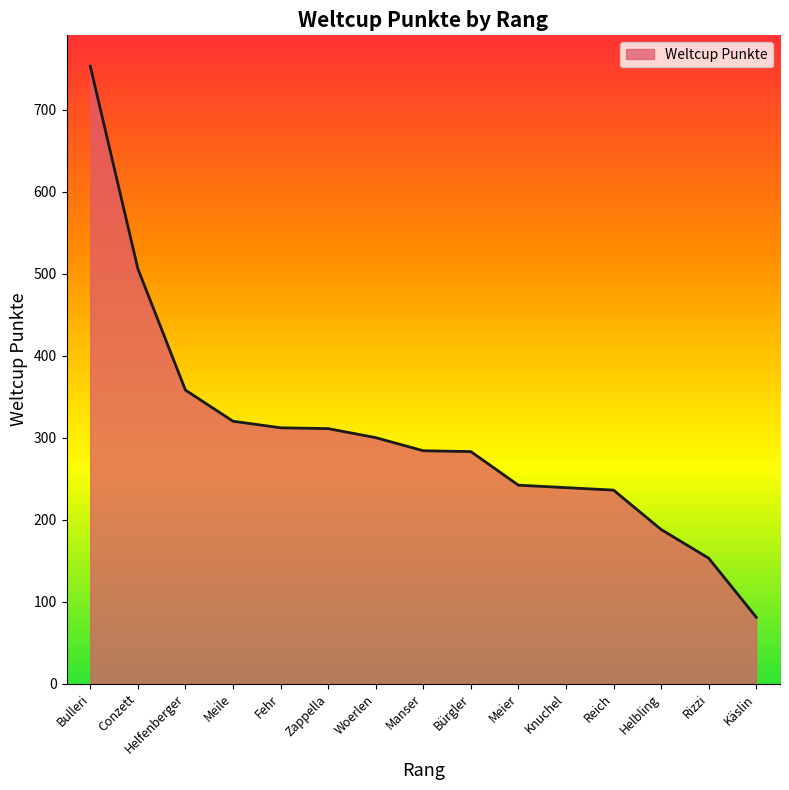

What is the difference between the values at Bürgler and Meier?

41